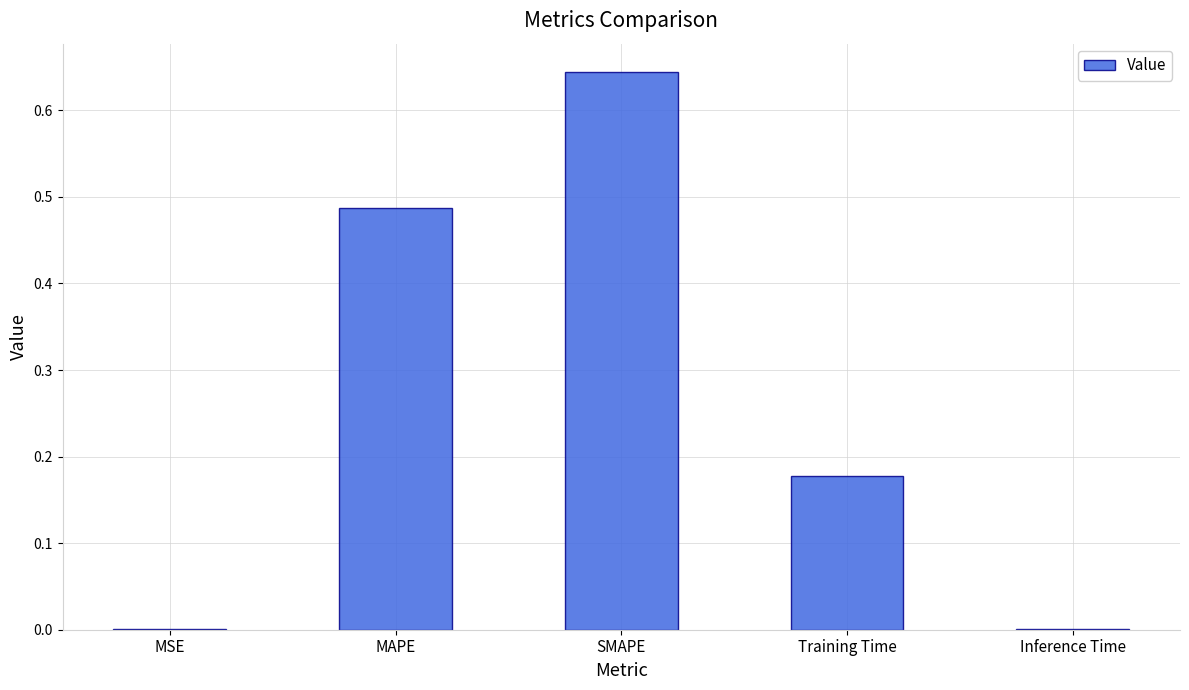

Is it true that the value at SMAPE is 0.9?

False